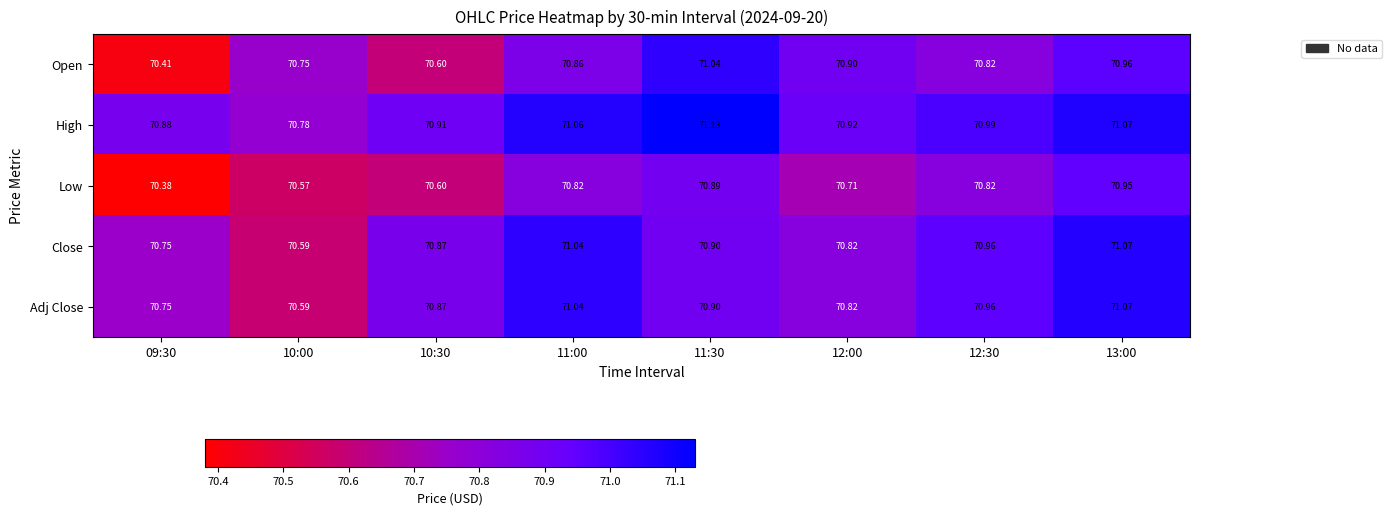

How many categories are shown in the chart?

8